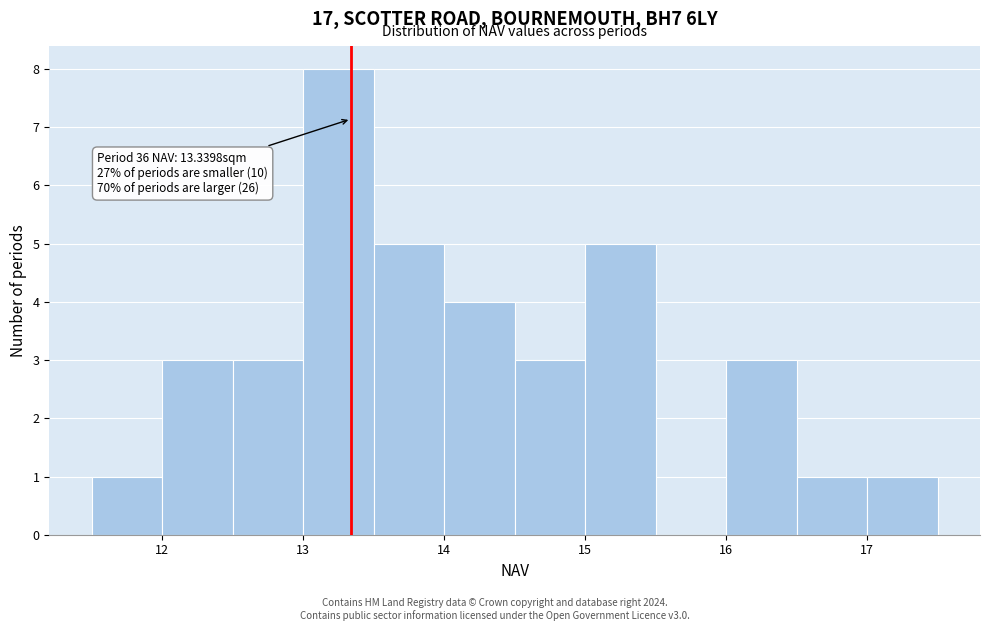

Which range on the x-axis has the tallest bar?

13.0 to 13.5